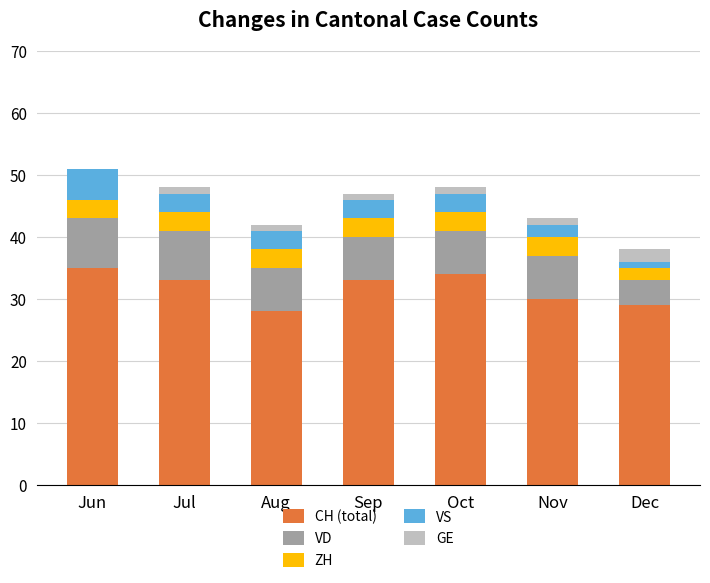

How many series are shown in this chart?

5